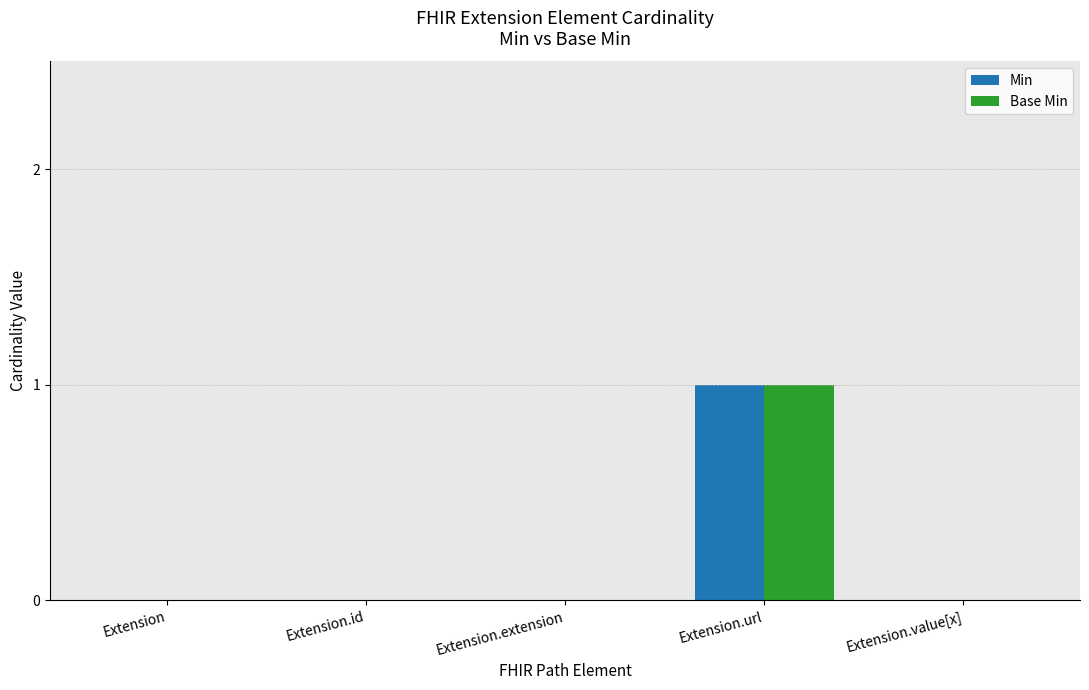

Is it true that Base Min equals 1 at Extension.extension?

False